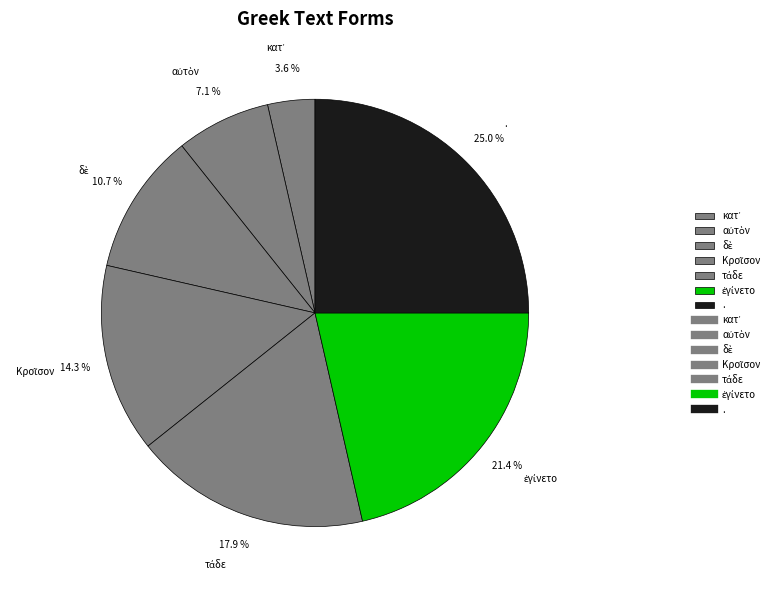

How much of the chart is everything except .?

75.0%